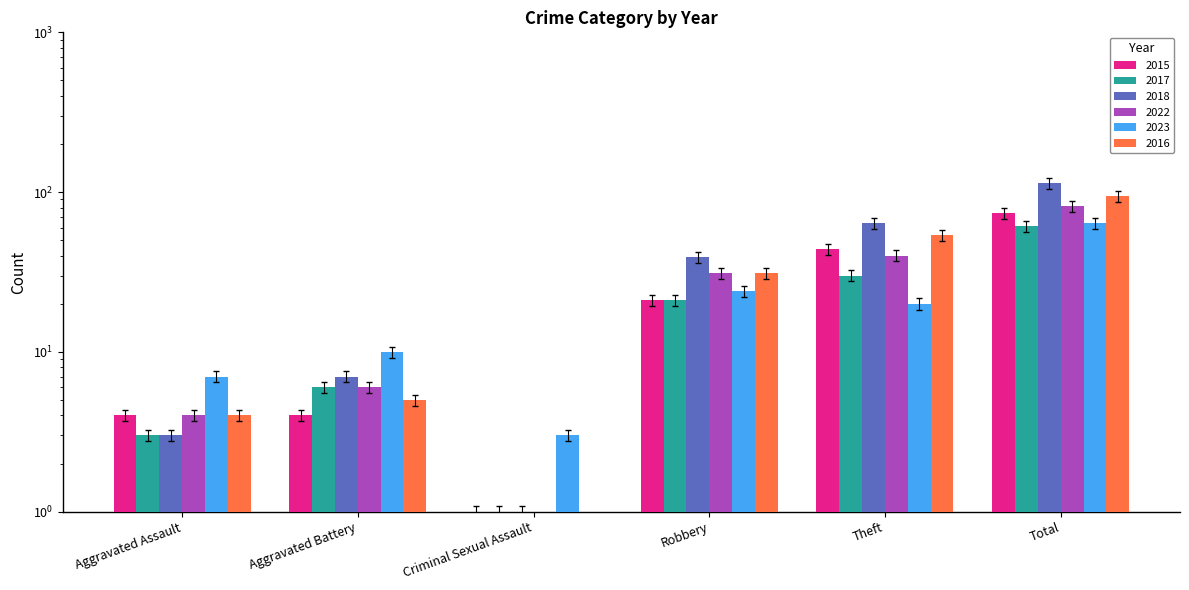

Reading left to right, what are all the values shown in this chart?

2015: 4	4	1	21	44	74
2017: 3	6	1	21	30	61
2018: 3	7	1	39	64	114
2022: 4	6	0	31	40	82
2023: 7	10	3	24	20	64
2016: 4	5	0	31	54	94